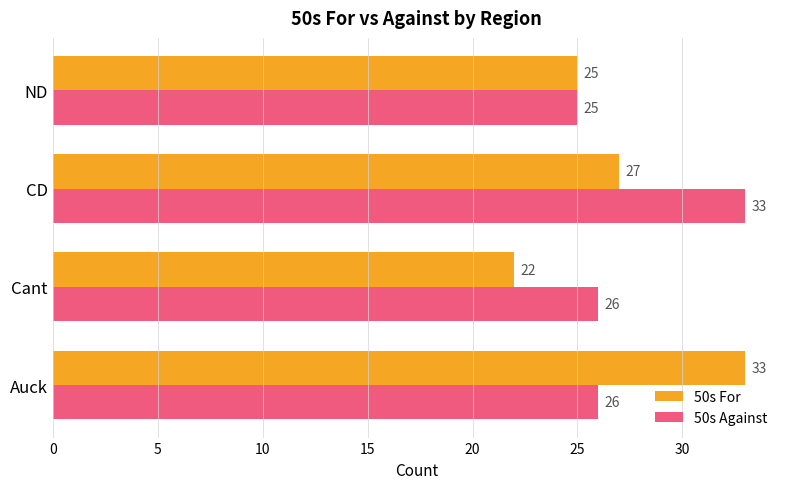

True or false: 50s Against has a value of 6 at Cant.

False